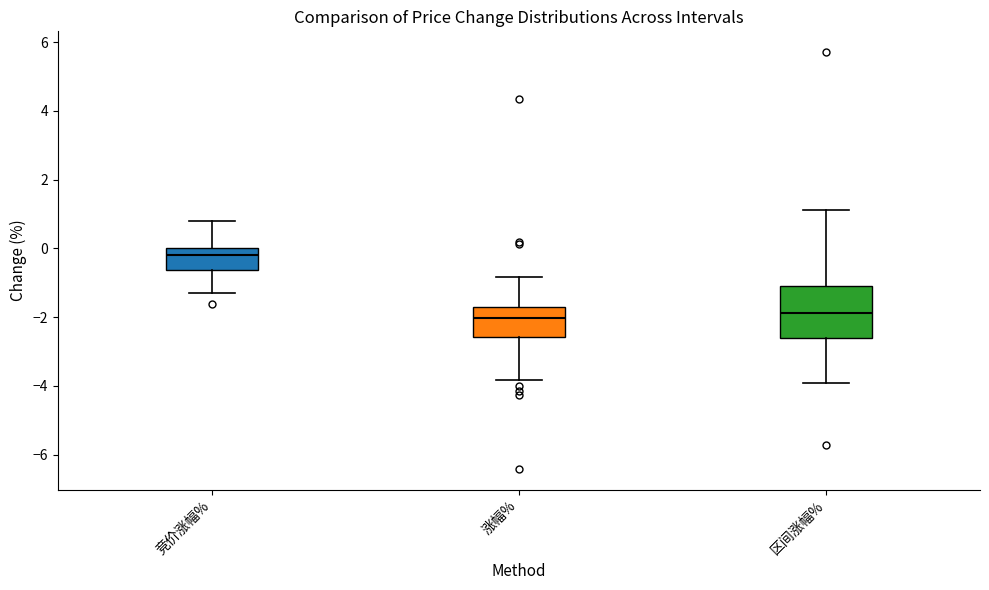

Where is the lower edge of the box for 涨幅% on the y-axis? The values are not printed on the chart, so give them approximately, as read against the axis.

-2.6